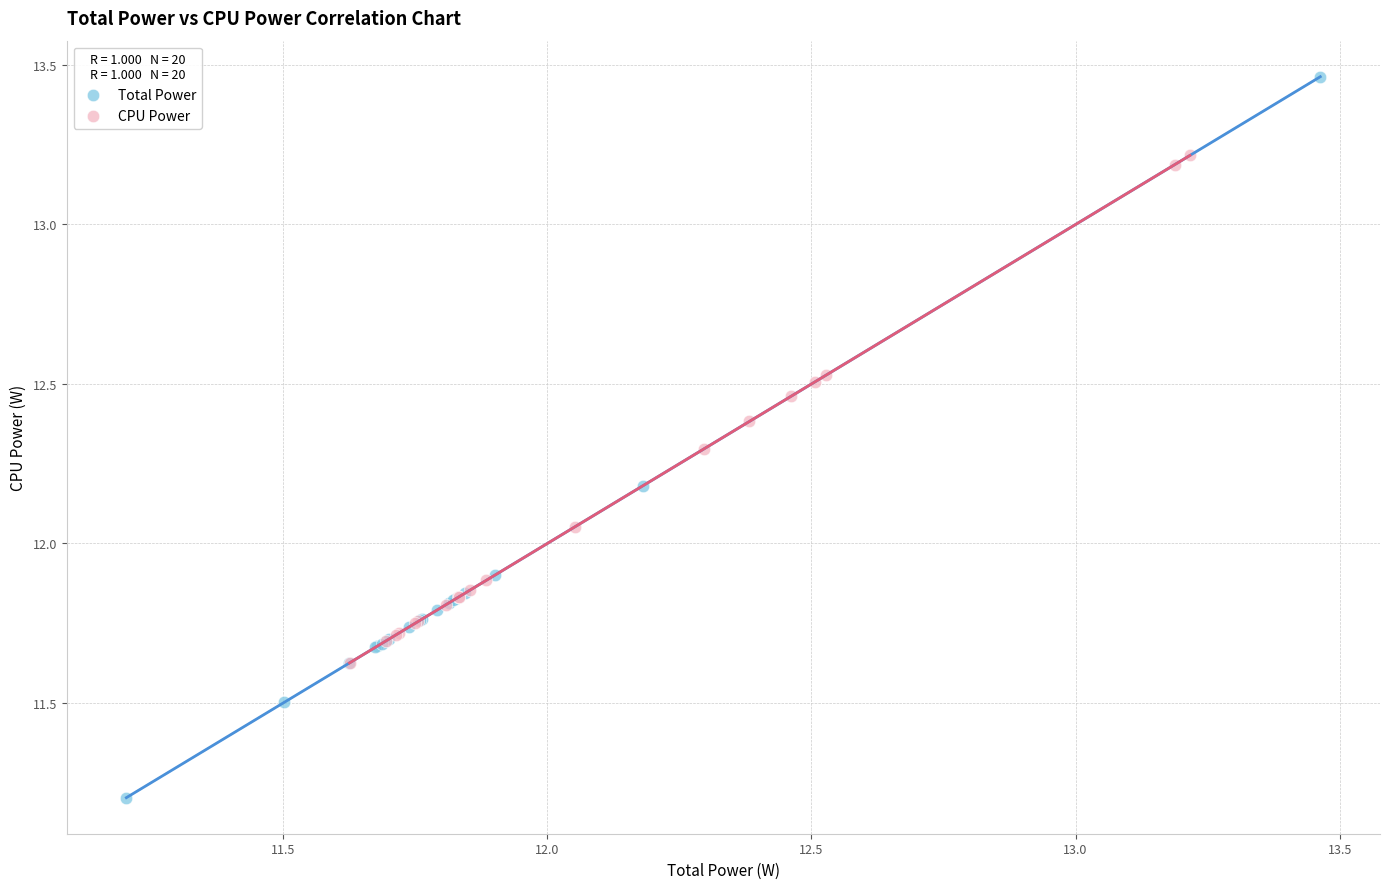

Which series reaches the maximum Y coordinate?

Total Power